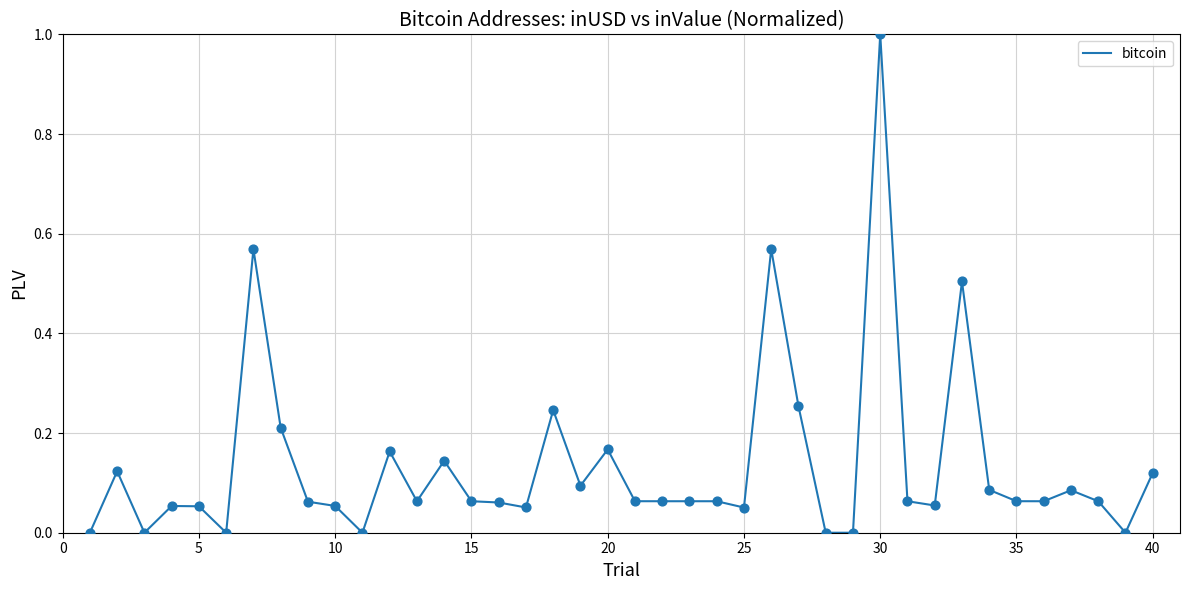

What is the difference between the maximum and minimum values?

1.0